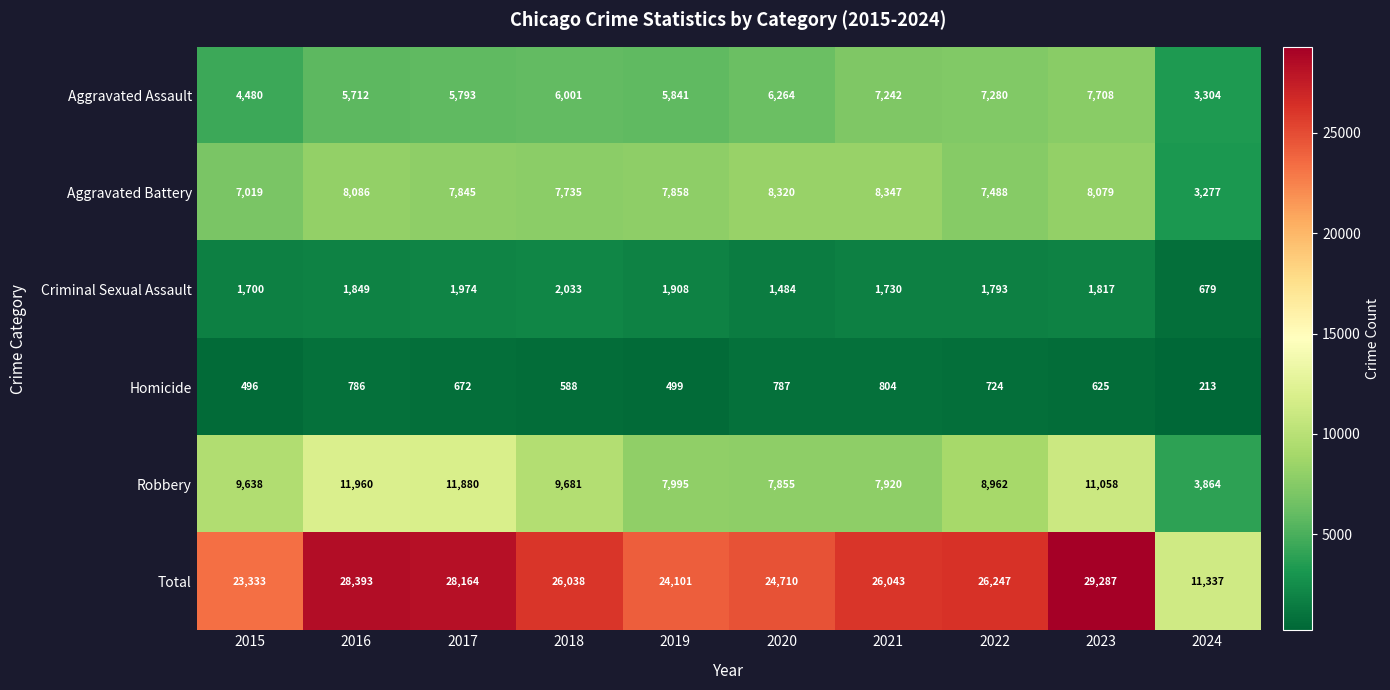

How many categories are shown in the chart?

10